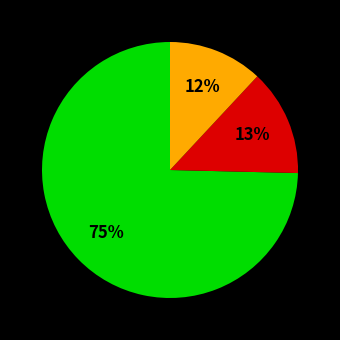

To the nearest percent, what is the average slice percentage?

33%